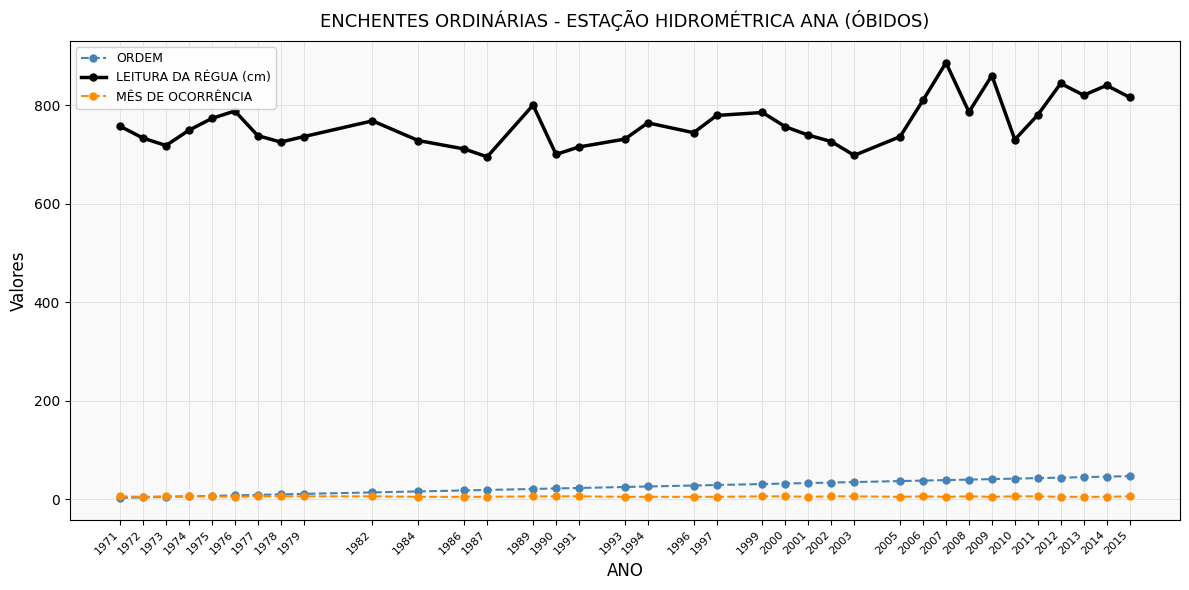

True or false: LEITURA DA RÉGUA (cm) and ORDEM intersect in this chart.

False